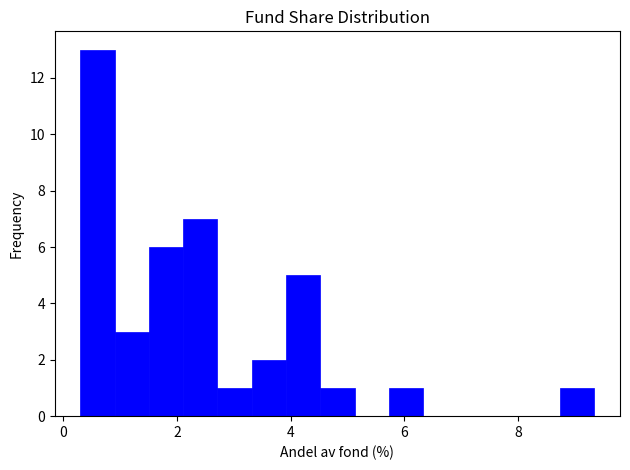

Around what value on the x-axis is the tallest bar? Give the approximate position of its centre, as read against the axis.

0.6